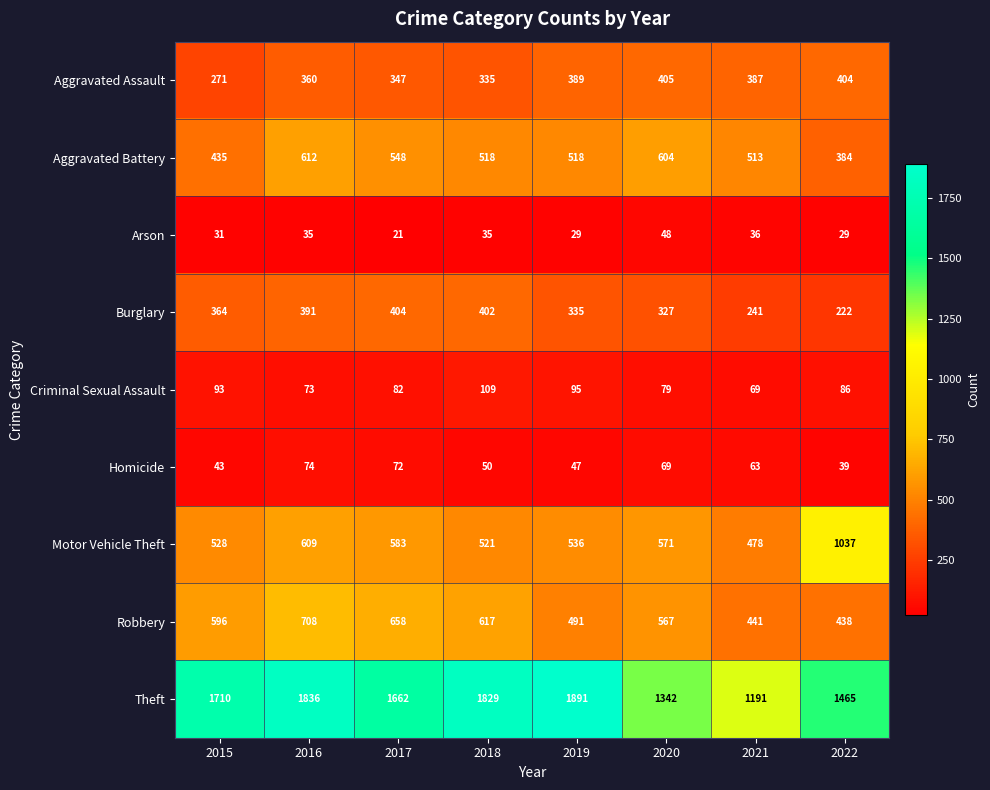

What is the maximum value shown in the chart?

1891